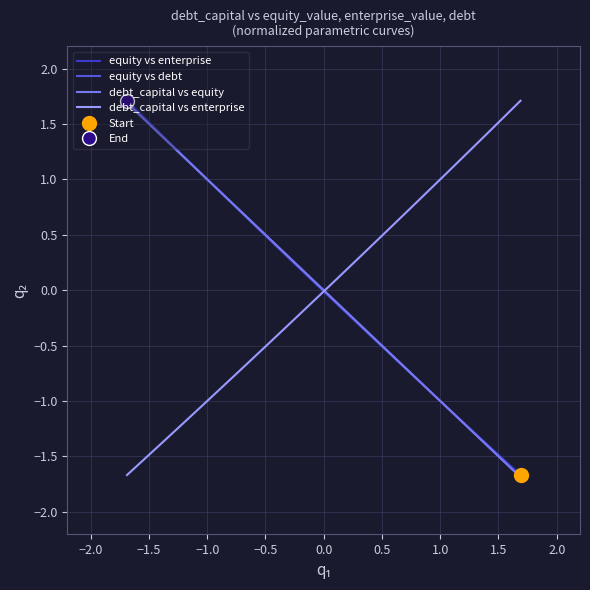

At −1.5, list the series in order from largest to smallest.

debt_capital vs equity, equity vs enterprise, debt_capital vs enterprise, equity vs debt